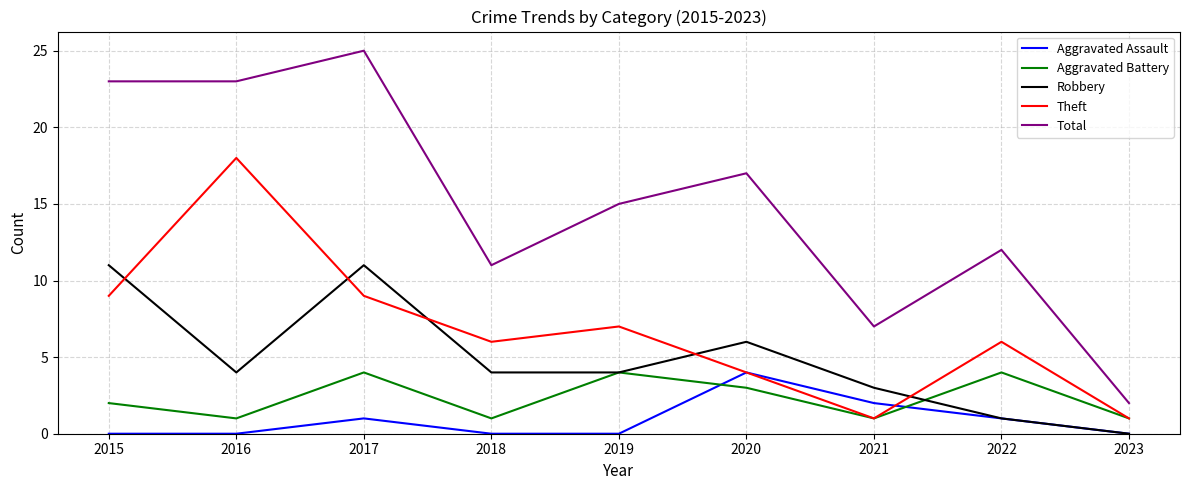

What is the sum of all Theft values?

61